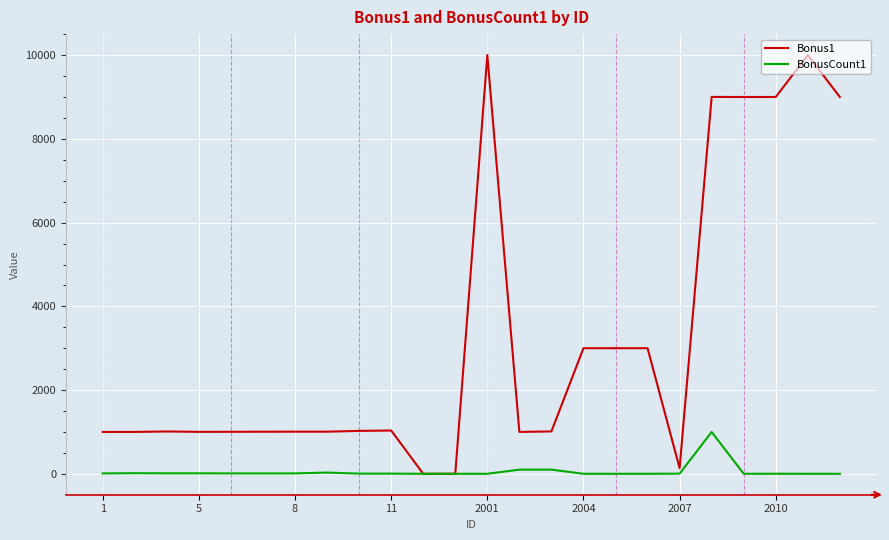

Rank the series by their average value, from highest to lowest.

Bonus1, BonusCount1